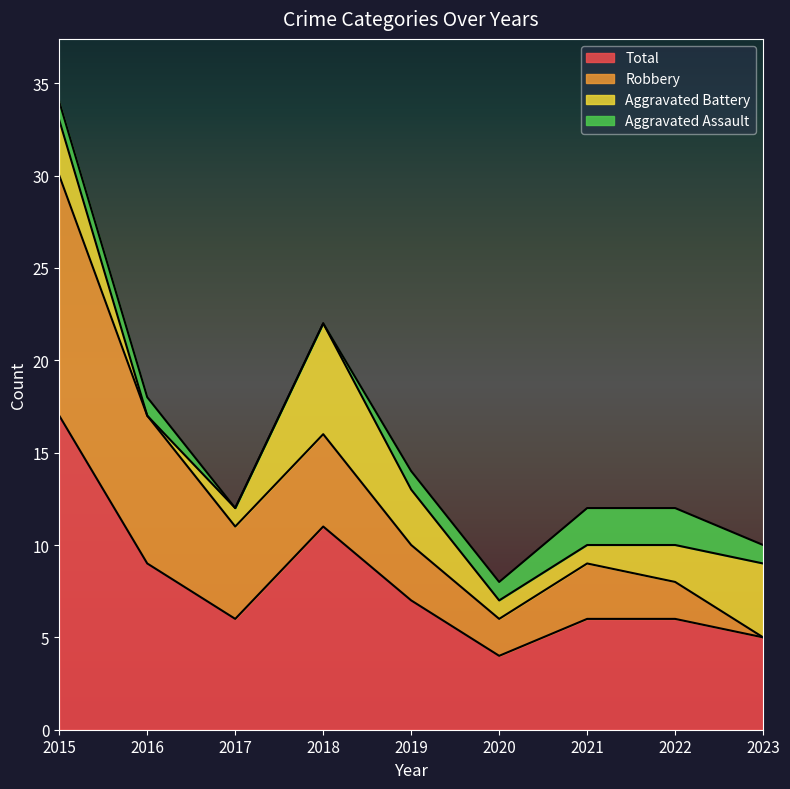

At how many categories does at least one series exceed 3?

9